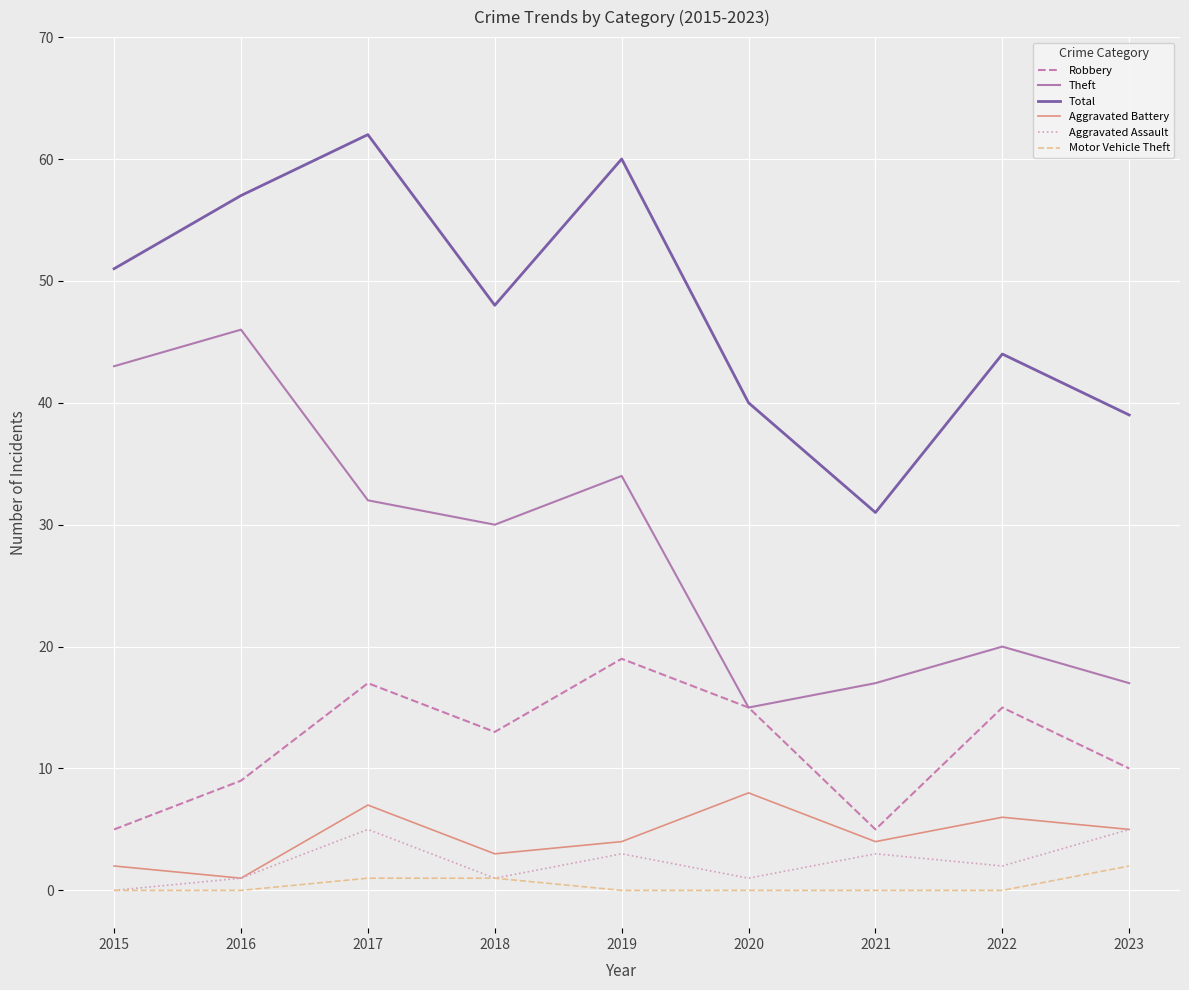

What is the total value across all series at 2019?

120